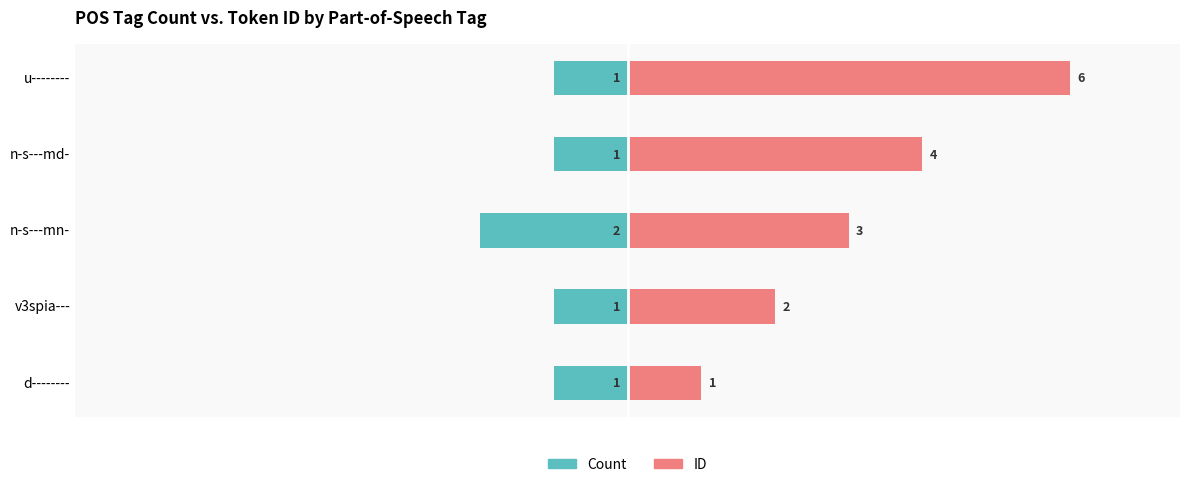

What is the value of the ID bar at the 3rd from the left?

3